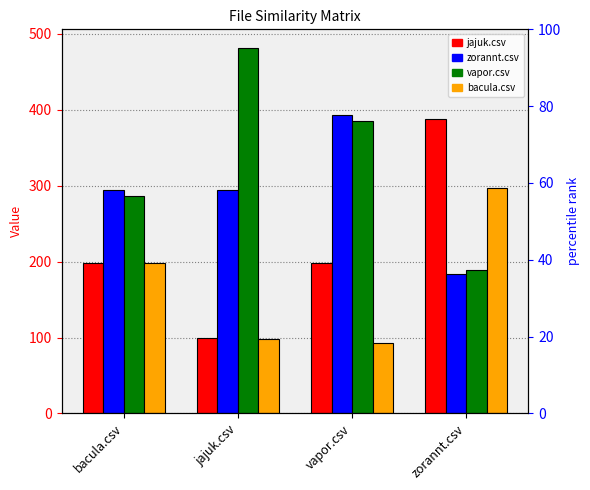

What are all the series names shown in the legend?

jajuk.csv, zorannt.csv, vapor.csv, bacula.csv